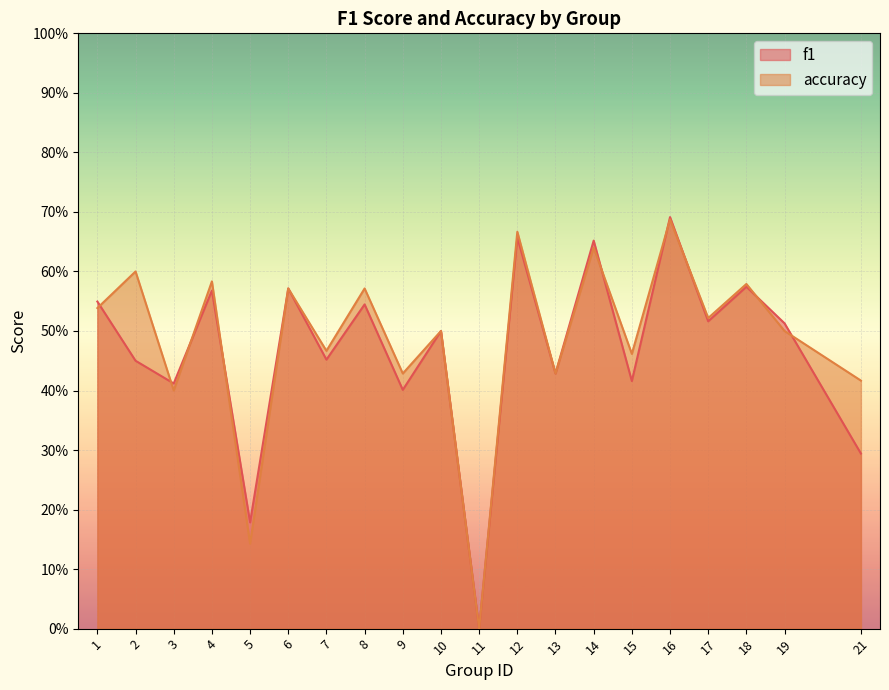

What is the total value across all series at 15?

0.9